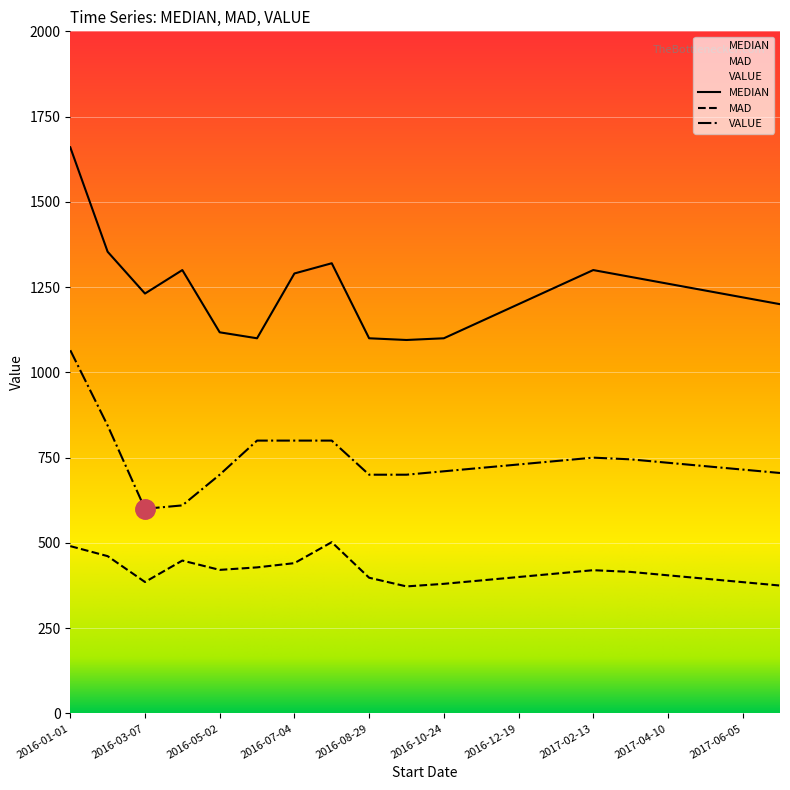

What position from the left is 2016-01-01?

1